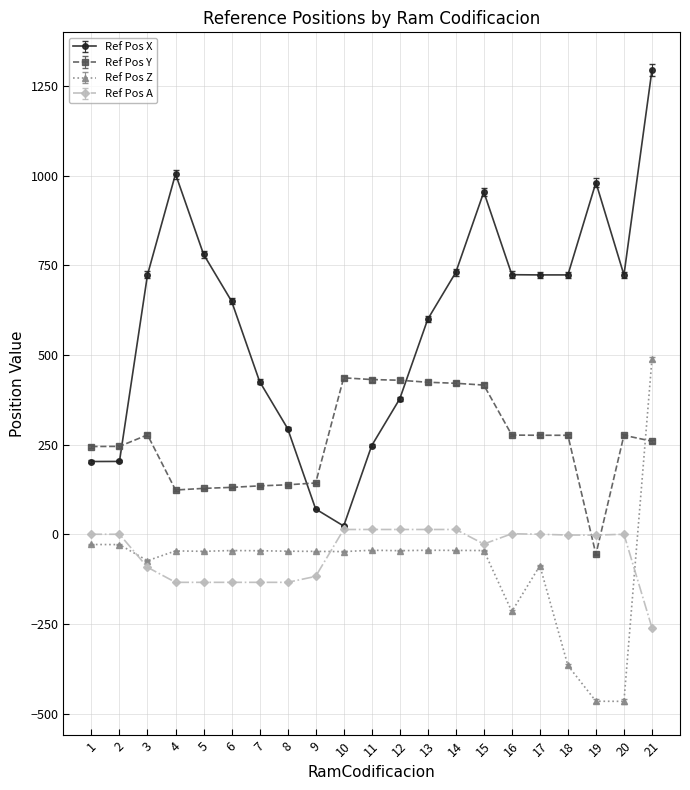

Is it true that Ref Pos Z equals -466.0 at 20?

True